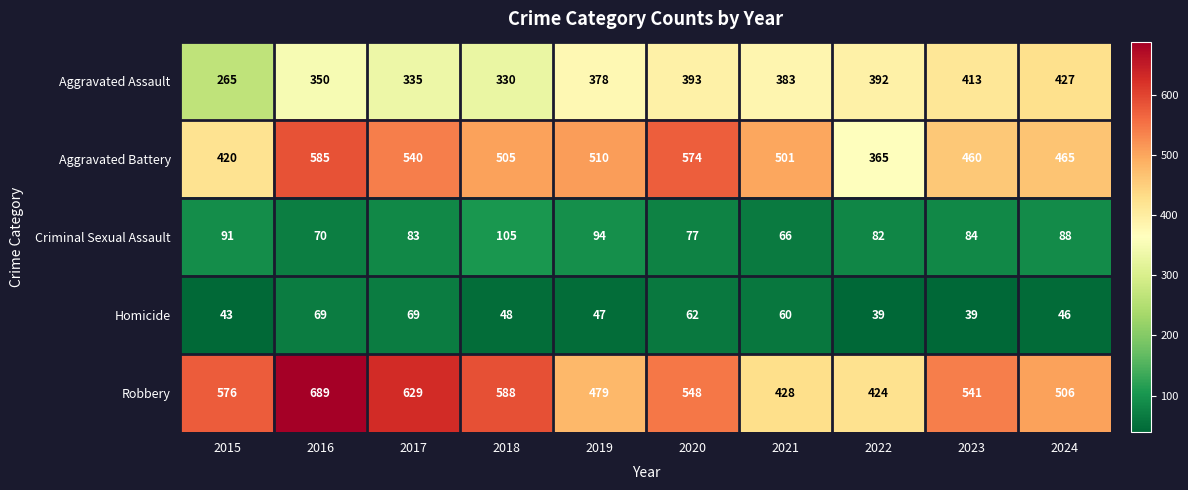

List the series in order of their peak value, lowest first.

Homicide, Criminal Sexual Assault, Aggravated Assault, Aggravated Battery, Robbery